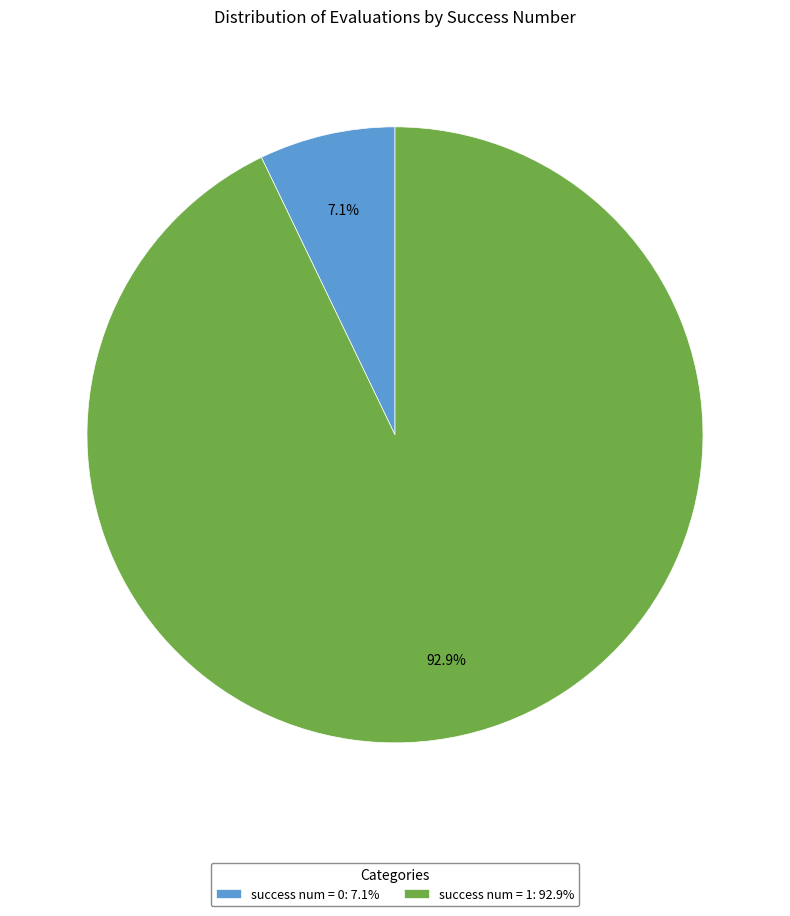

Rank the categories by value from highest to lowest.

success num = 1: 92.9%, success num = 0: 7.1%